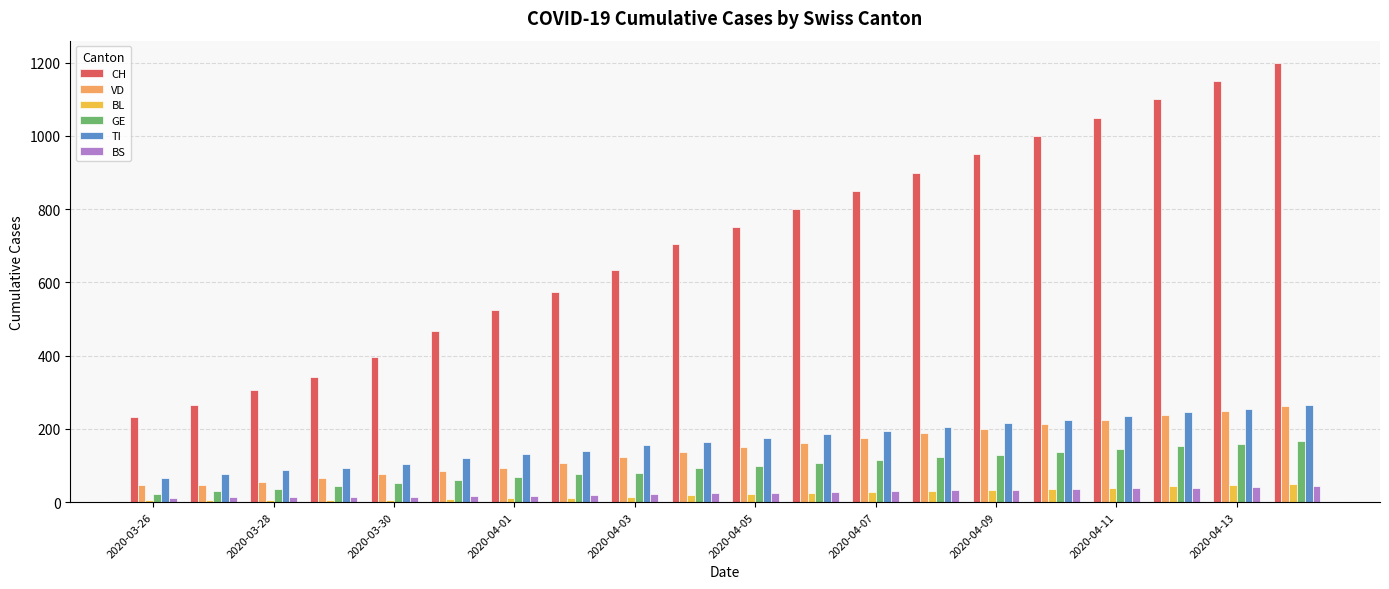

What are all the series names shown in the legend?

CH, VD, BL, GE, TI, BS